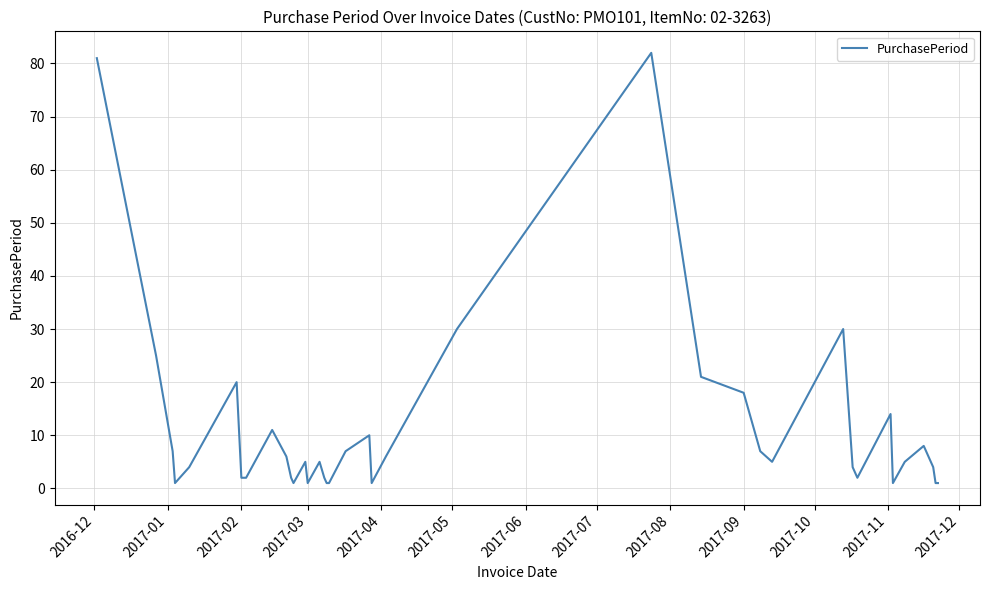

What is the minimum value shown in the chart?

1